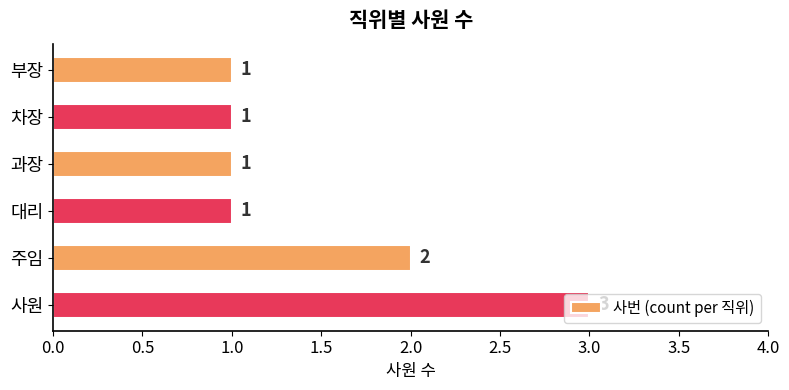

What is the label of the 3rd bar from the bottom?

대리